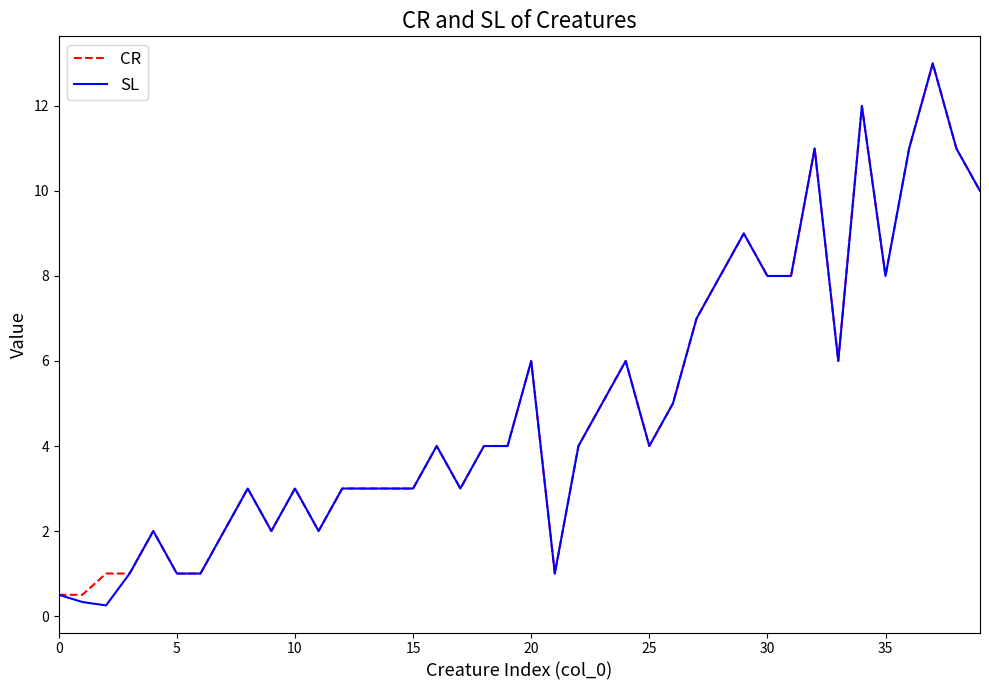

What are all the series names shown in the legend?

CR, SL